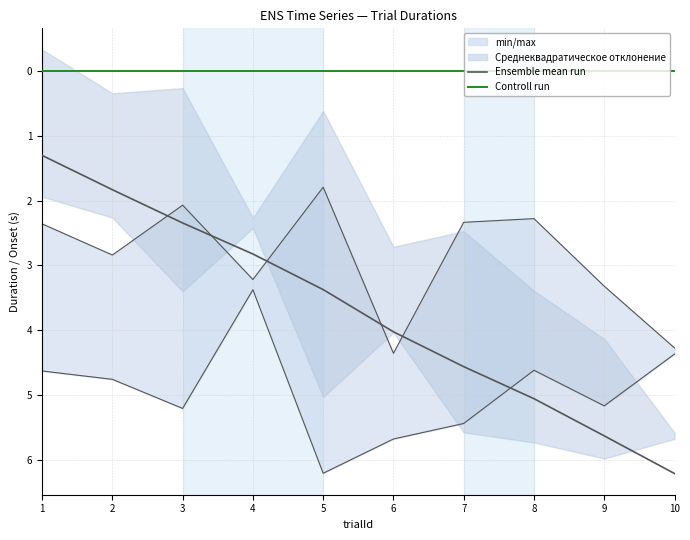

List the labels in order of Ensemble mean run value, largest first.

10, 9, 8, 7, 6, 5, 4, 3, 2, 1